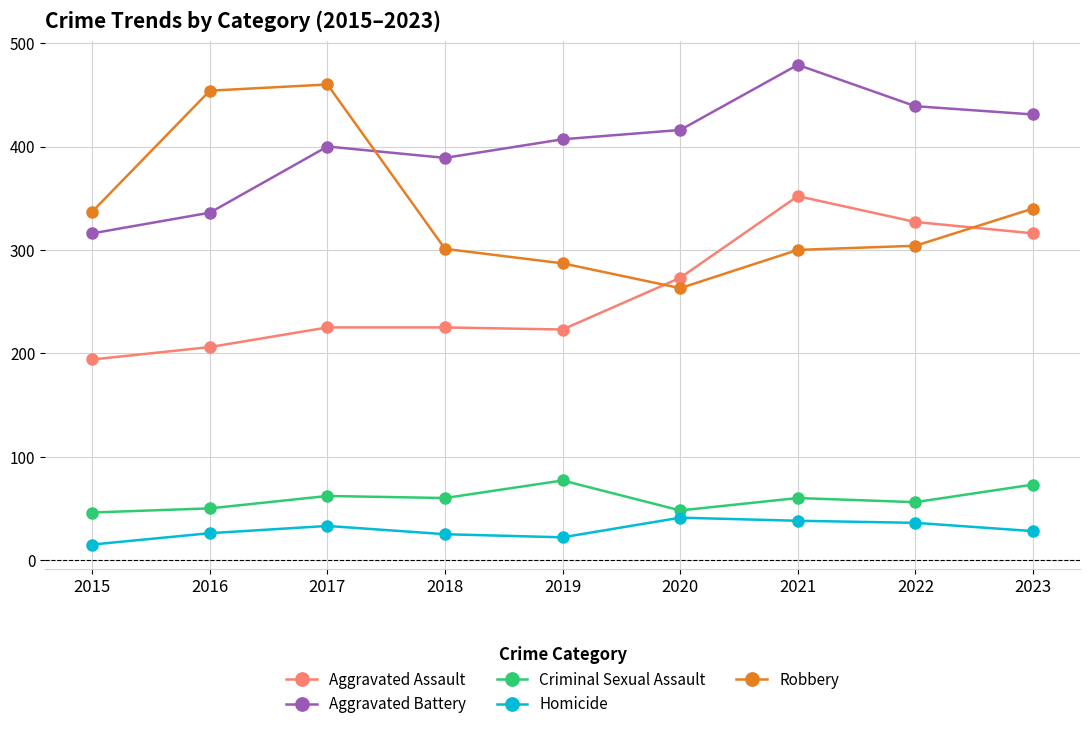

What is the spread (max minus min) of values at 2023?

403